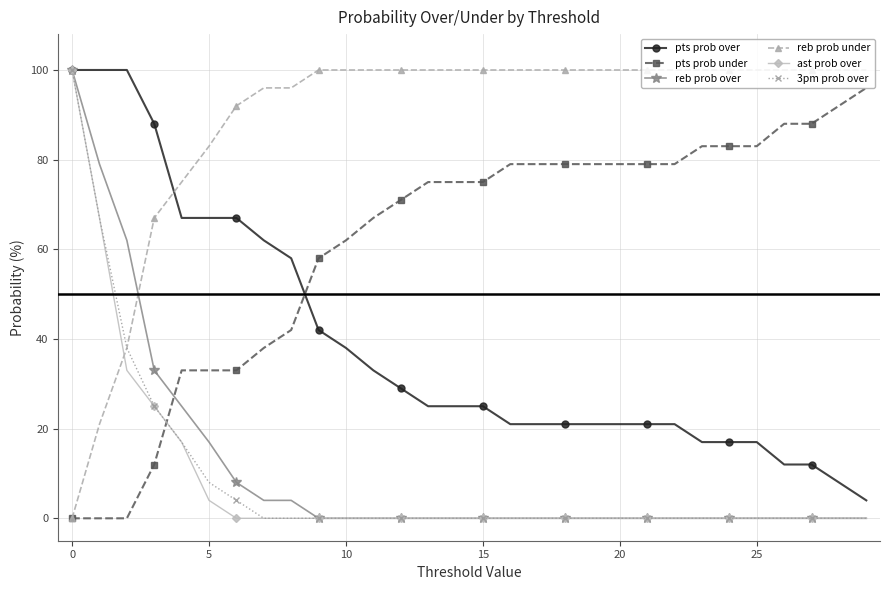

Which series ends up on top after the final intersection of pts prob under and ast prob over?

pts prob under